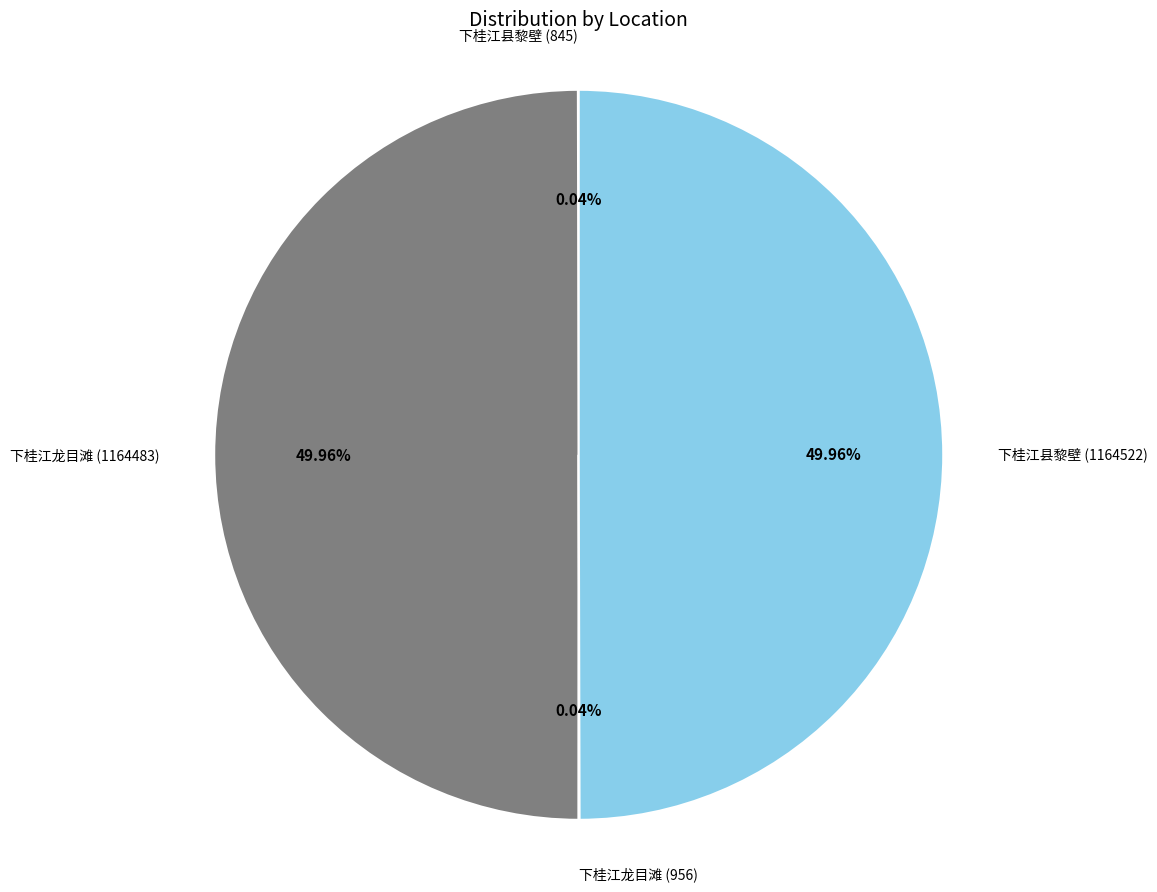

Does any single category account for the majority?

No